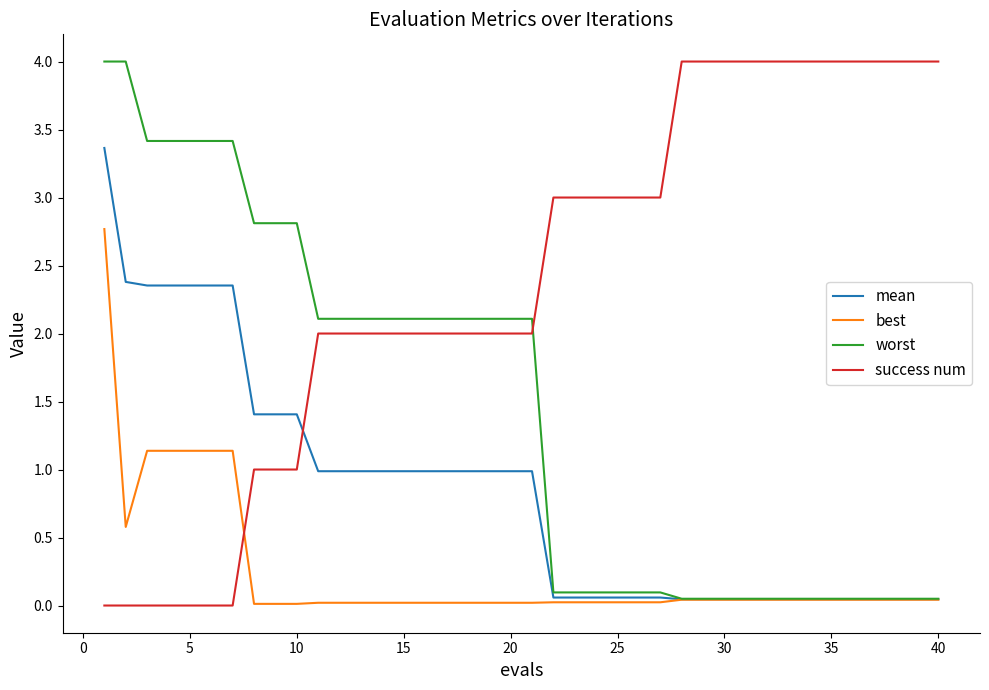

How many lines are shown in the chart?

4